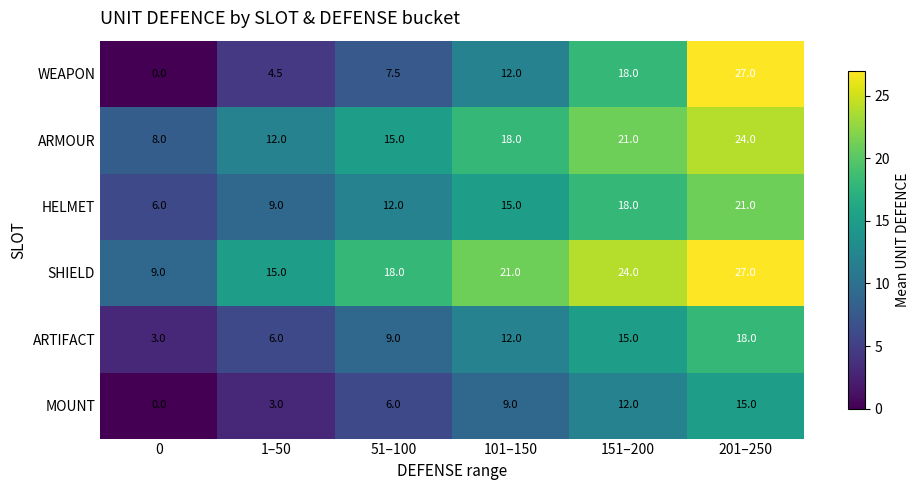

Count the number of categories in the chart.

6